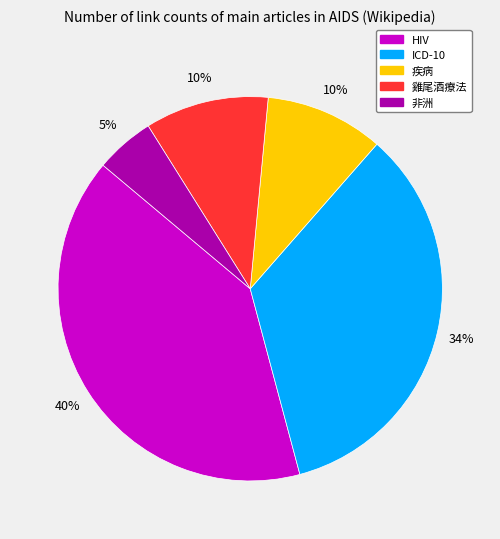

What is the smallest slice in the pie chart?

非洲